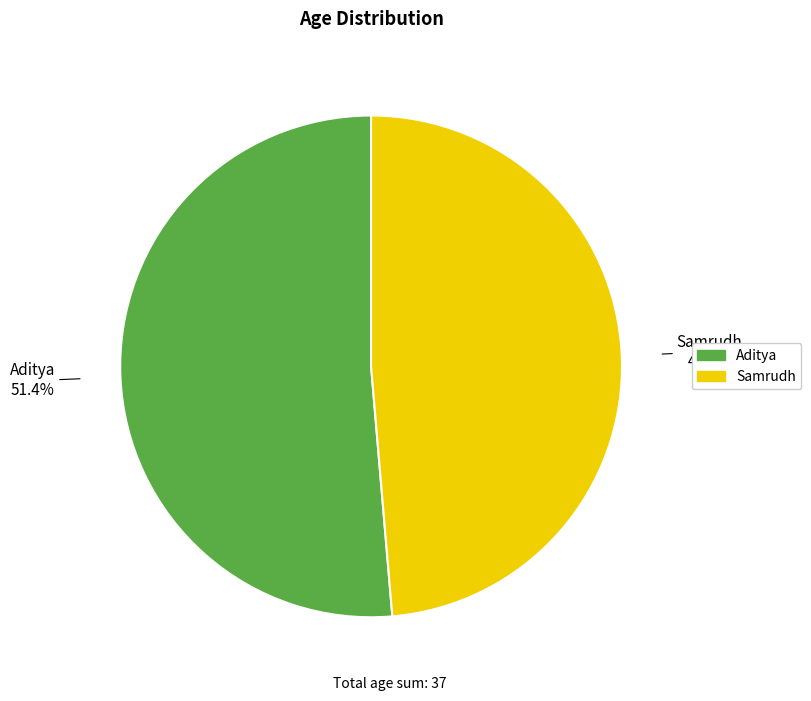

Which category has the biggest portion of the pie?

Aditya